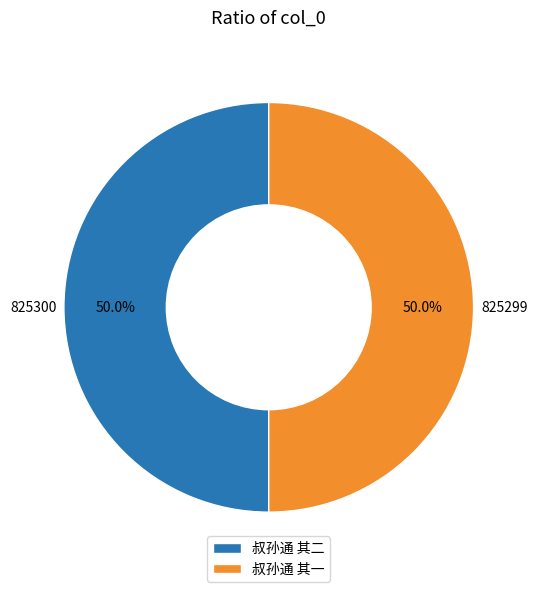

To the nearest percent, what is the combined percentage of 叔孙通 其一 and 叔孙通 其二?

100%